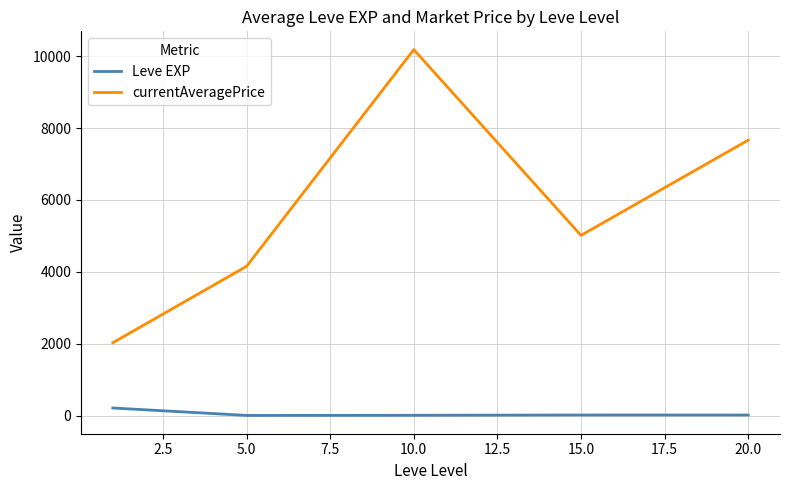

How many values in the currentAveragePrice series exceed 5015?

3